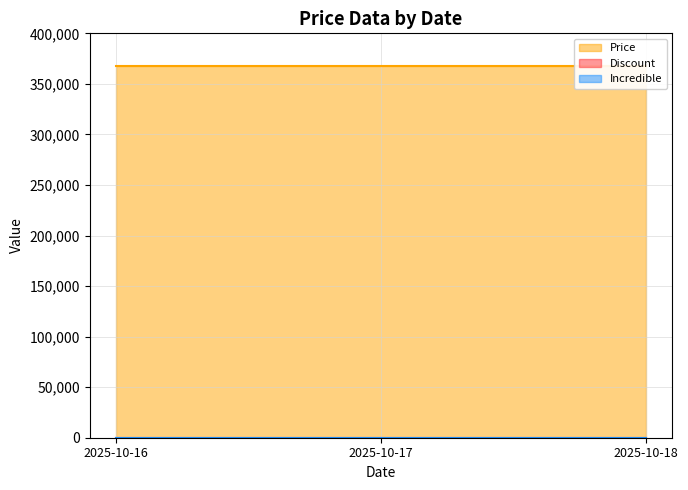

Which series has the largest total across all categories?

Price